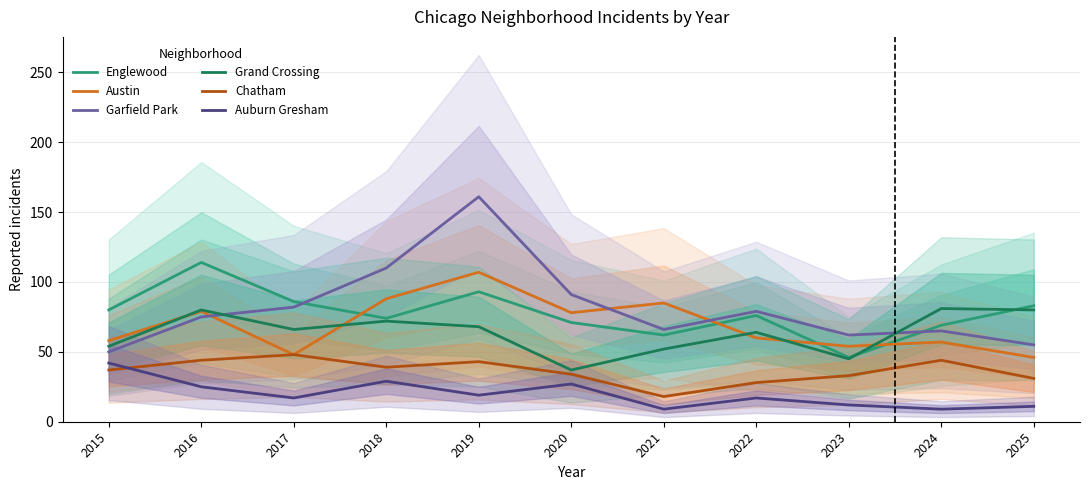

True or false: Garfield Park and Austin intersect in this chart.

True